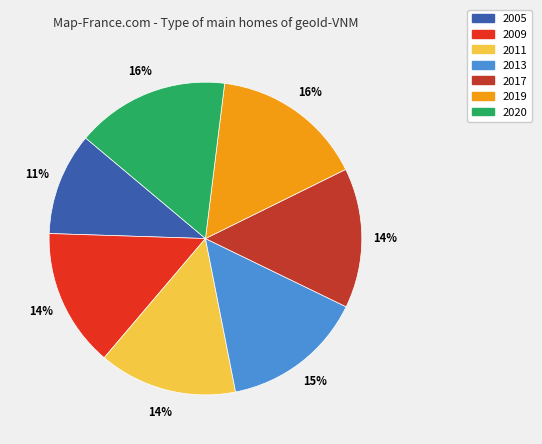

What is the ratio of the value at 2017 to the value at 2011?

1.0